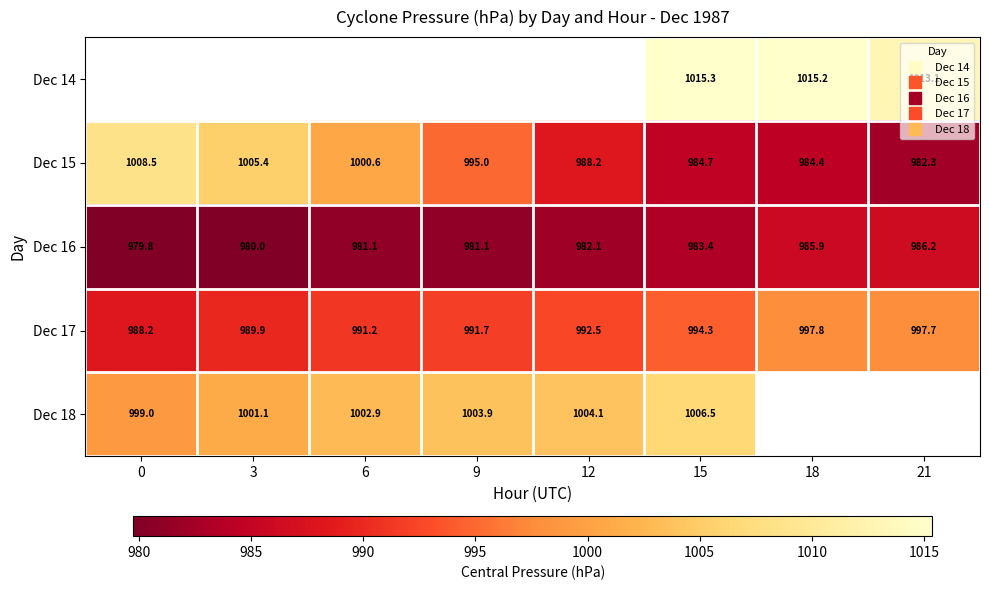

What is the smallest value displayed?

979.8